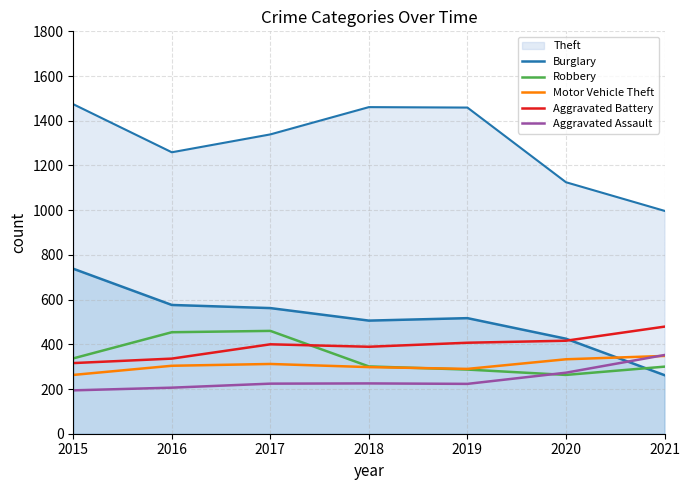

Is the value of Aggravated Assault at 2018 greater than the value of Burglary at 2015?

No